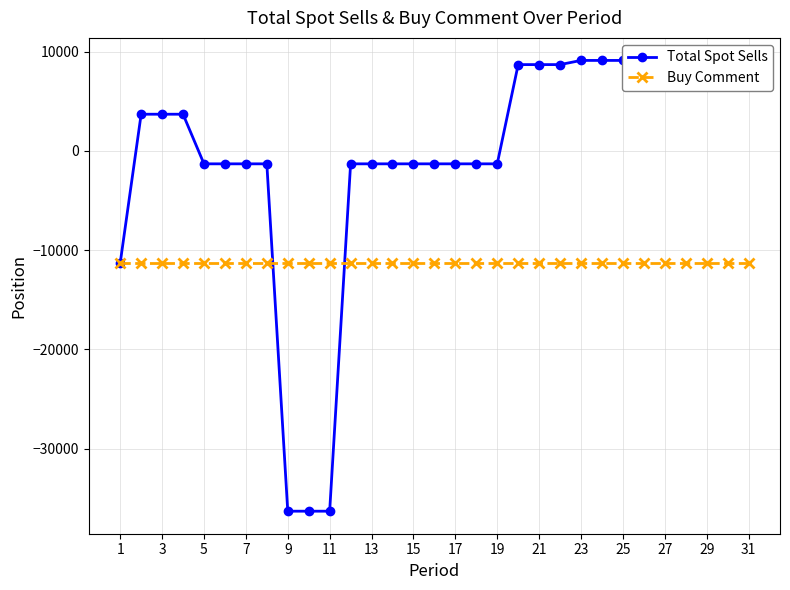

How many lines are shown in the chart?

2